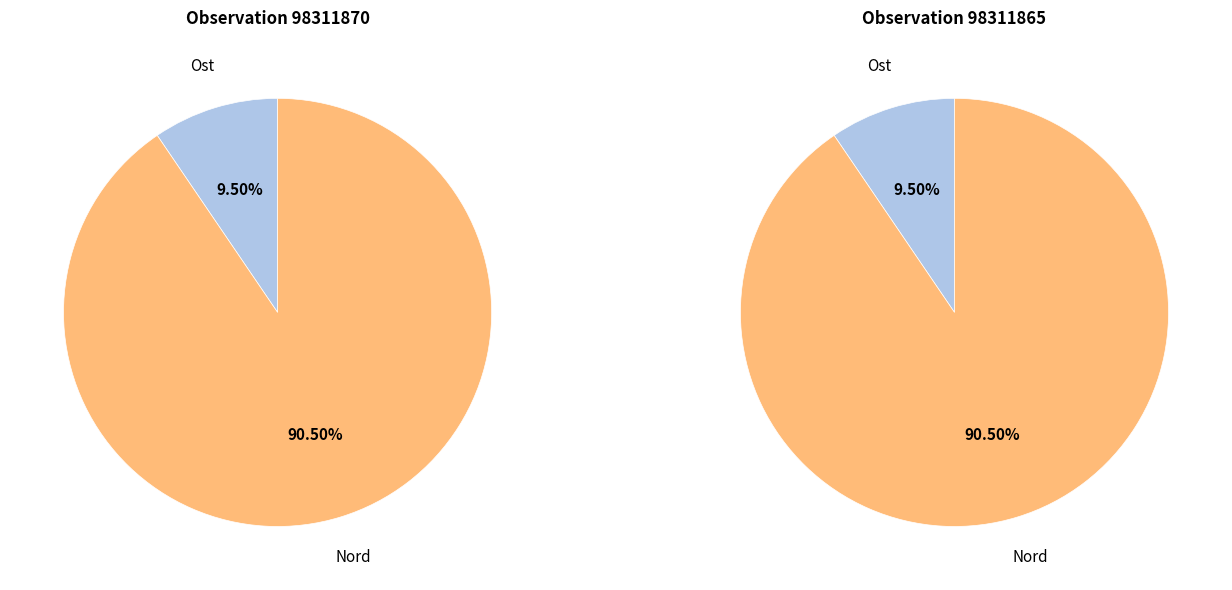

To the nearest percent, what percentage of the pie is Ost?

10%